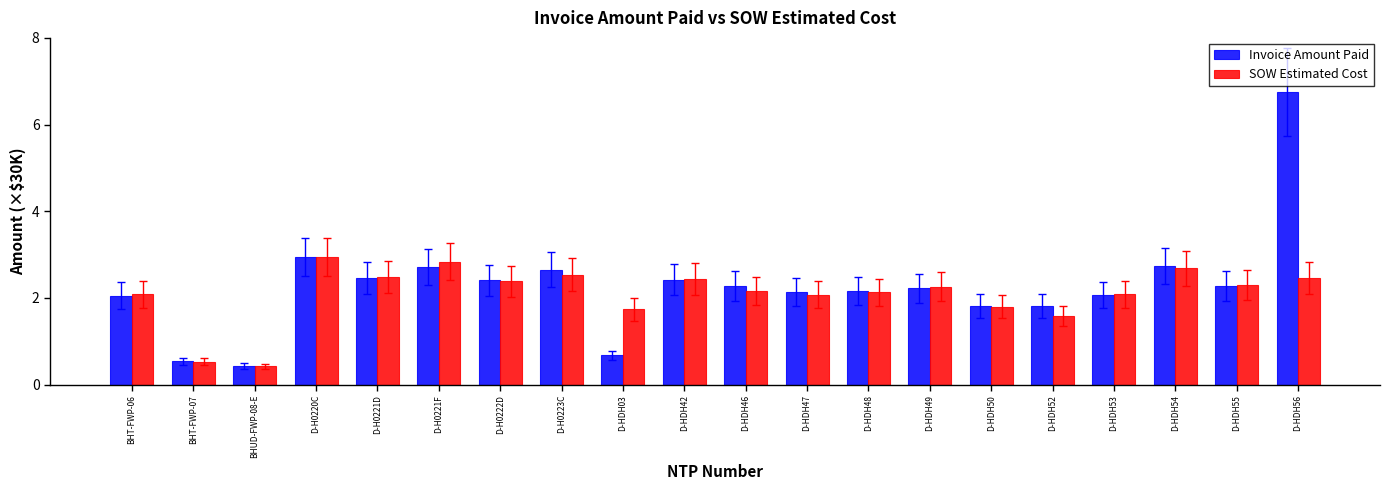

At which label is SOW Estimated Cost closest to 1?

BHT-FWP-07